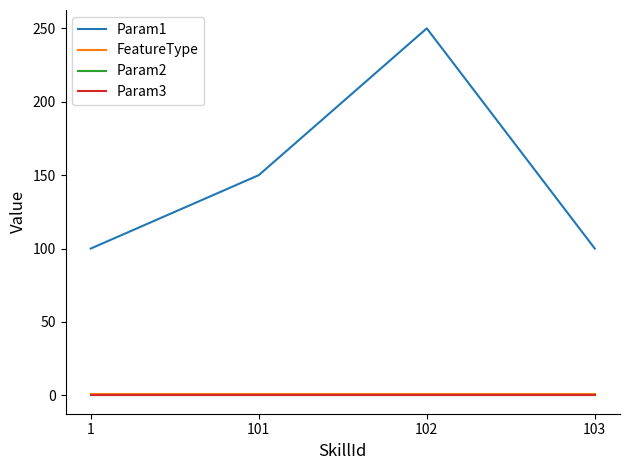

Does the chart have visible grid lines?

No